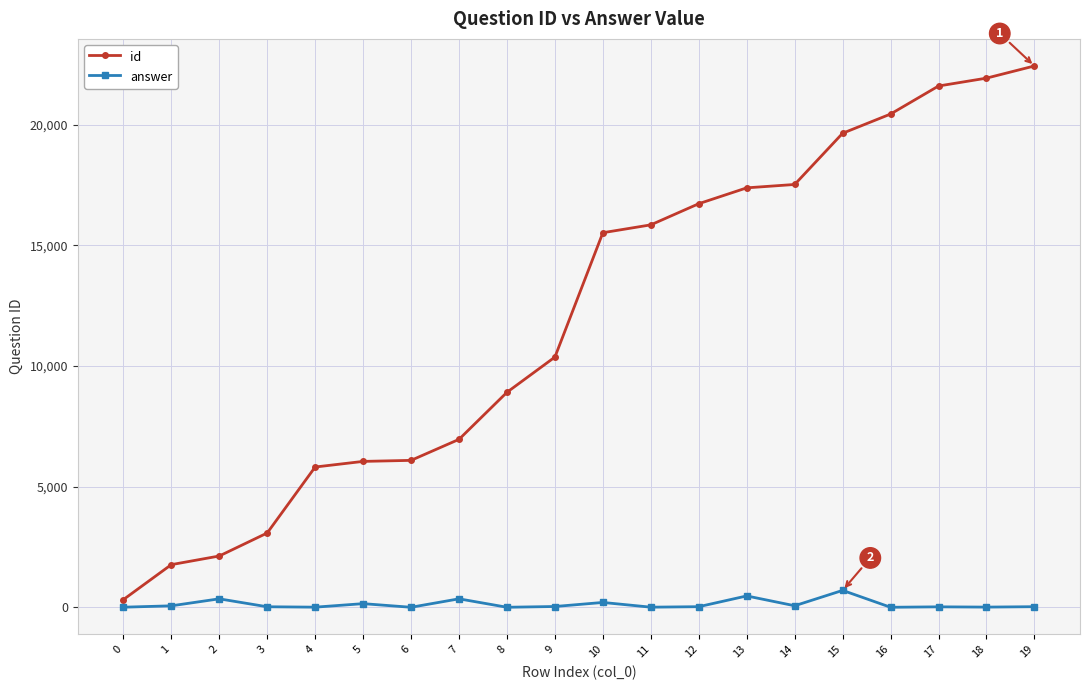

What is the average value of the id series?

12029.5